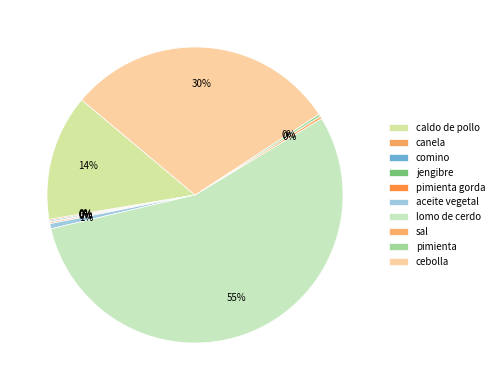

To the nearest percent, what is the difference between the jengibre and lomo de cerdo slice percentages?

55%